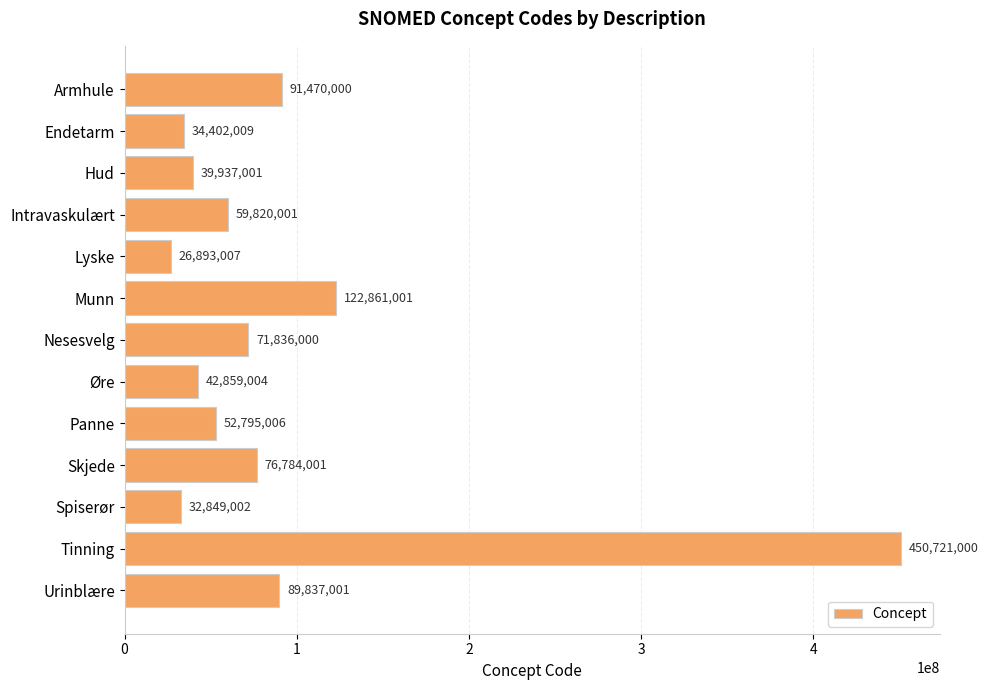

What is the maximum value shown in the chart?

450721000